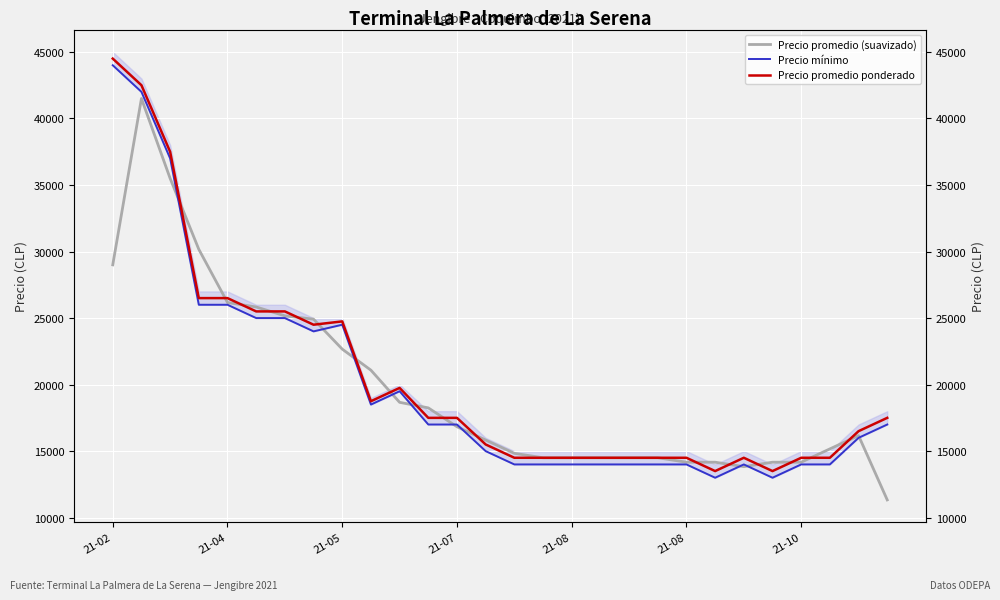

Is it true that Precio promedio ponderado equals 21939.4 at 22?

False